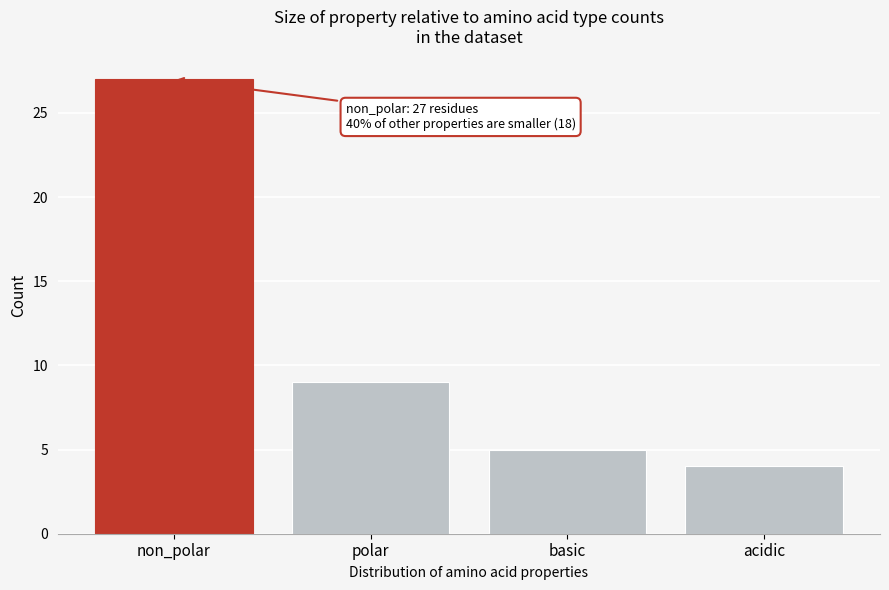

Reading left to right, extract all data points from this chart.

27	9	5	4